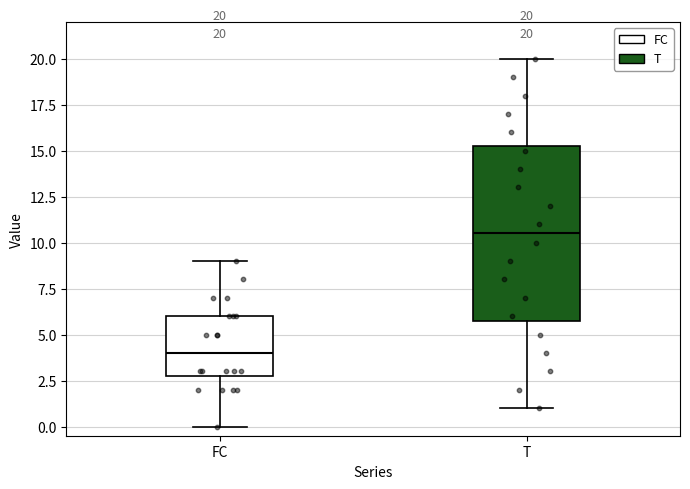

Which box has the lowest median line?

FC